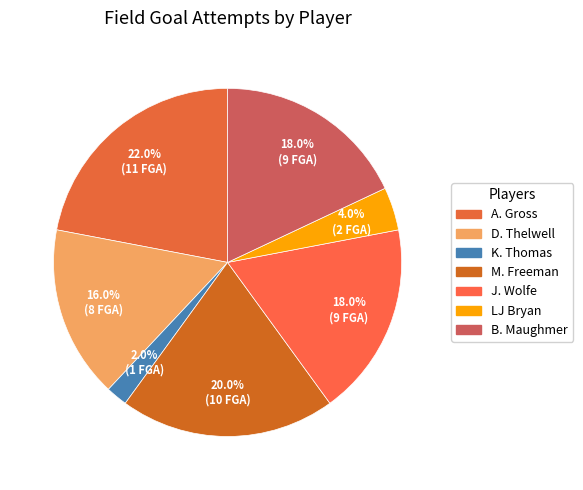

How many segments does this pie chart have?

7